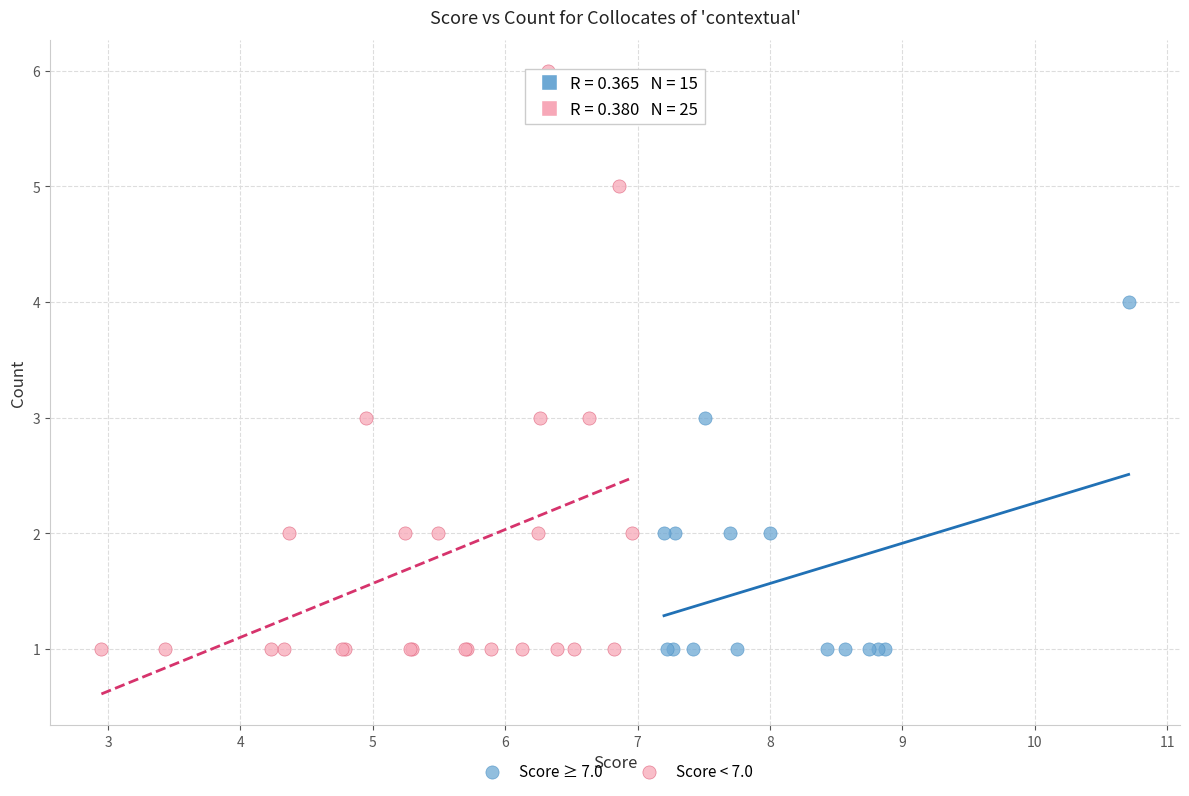

Which series reaches the maximum Y coordinate?

Score < 7.0